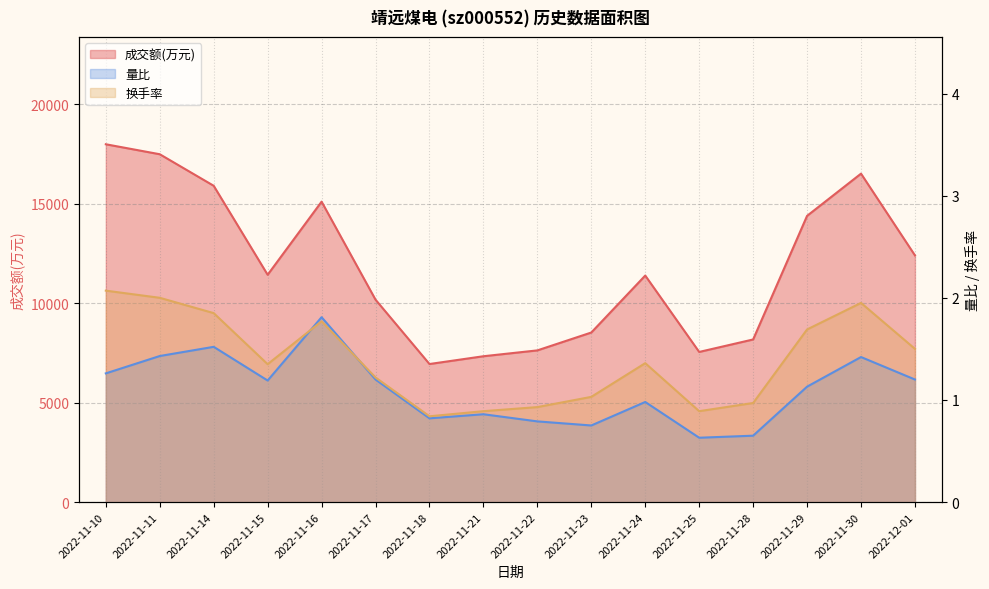

Is the value of 成交额(万元) at 2022-11-29 greater than the value of 量比 at 2022-11-25?

Yes